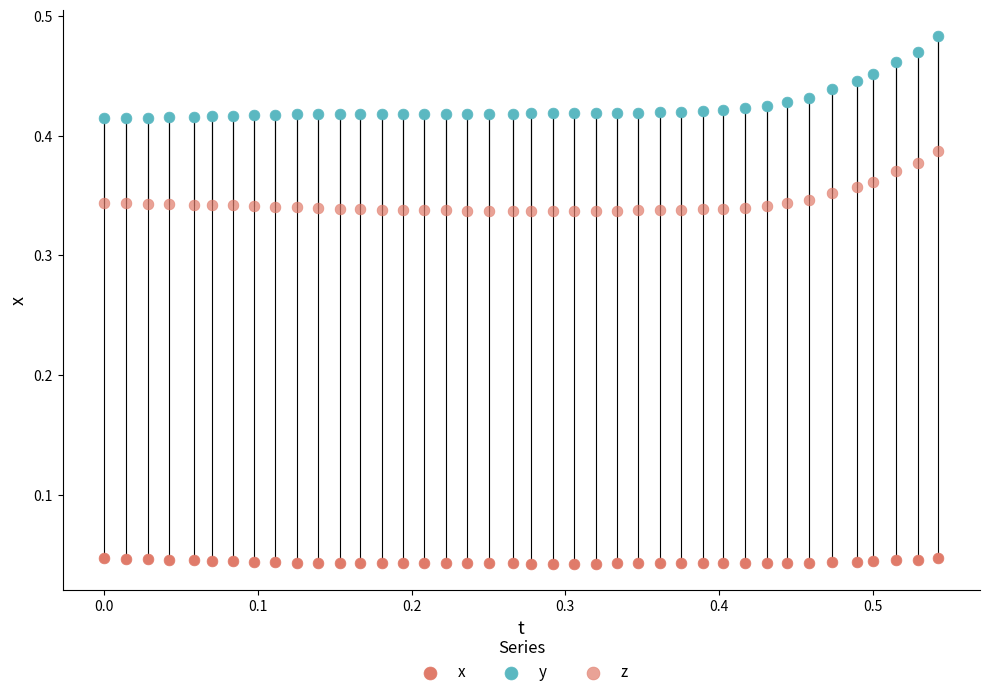

How many points are shown in the scatter plot?

120